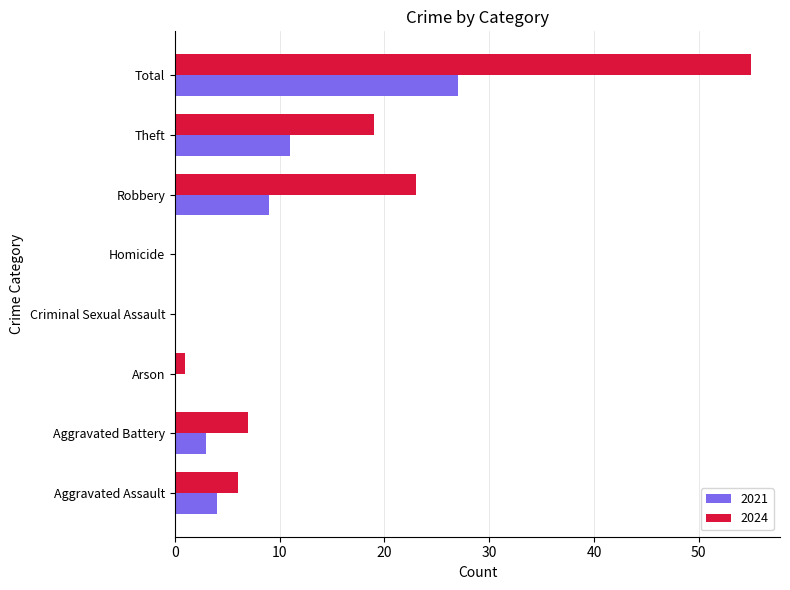

Where is 2021 nearest to the value 13?

Theft